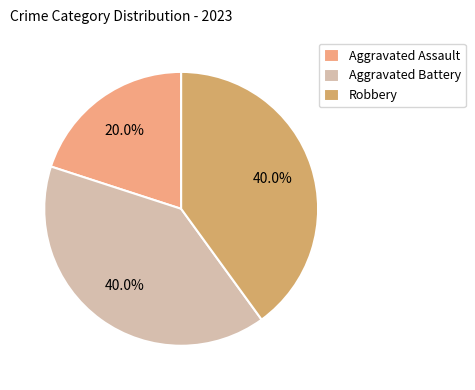

Which category has the smallest portion of the pie?

Aggravated Assault